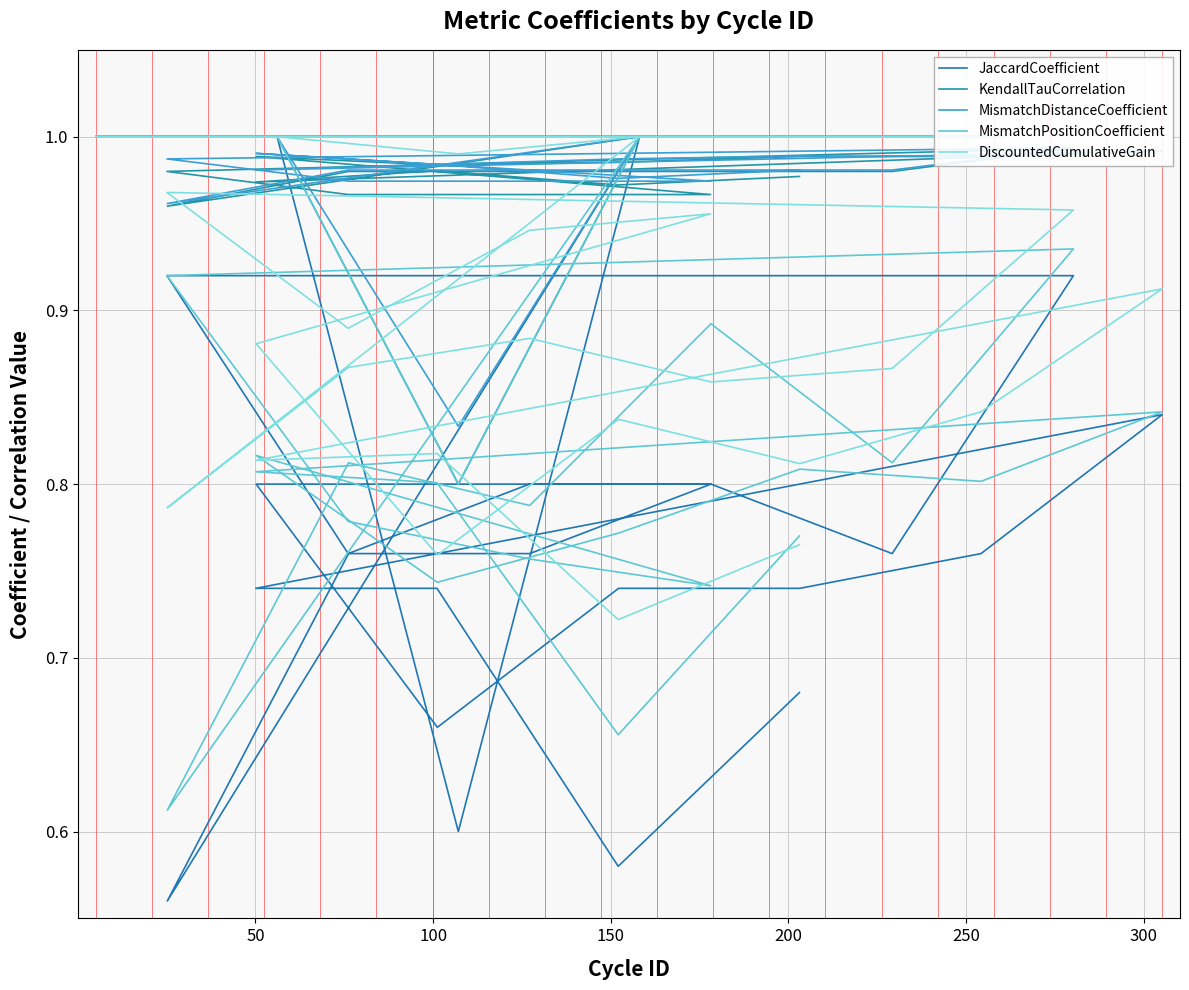

How many interior local peaks does the DiscountedCumulativeGain series have?

7